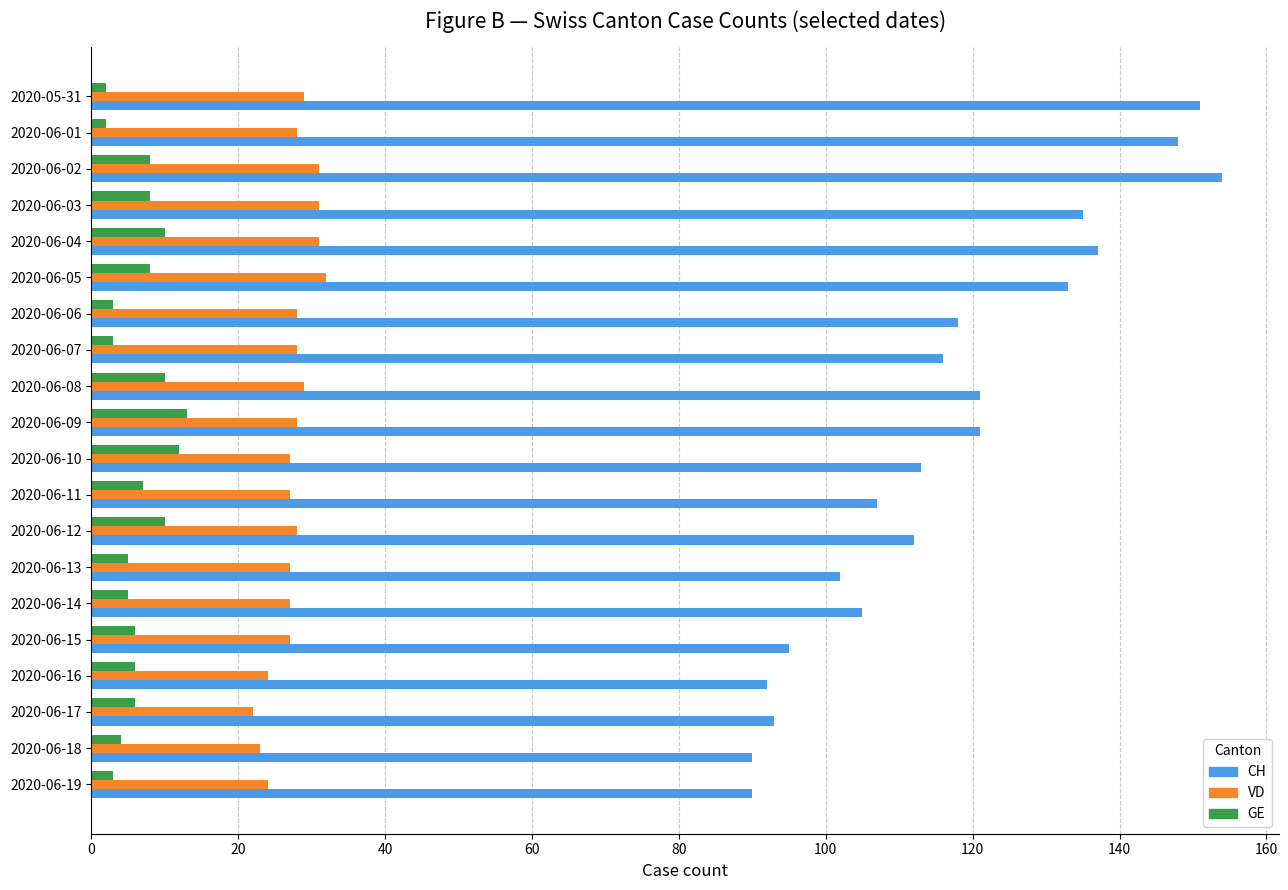

List the series in order of their peak value, lowest first.

GE, VD, CH